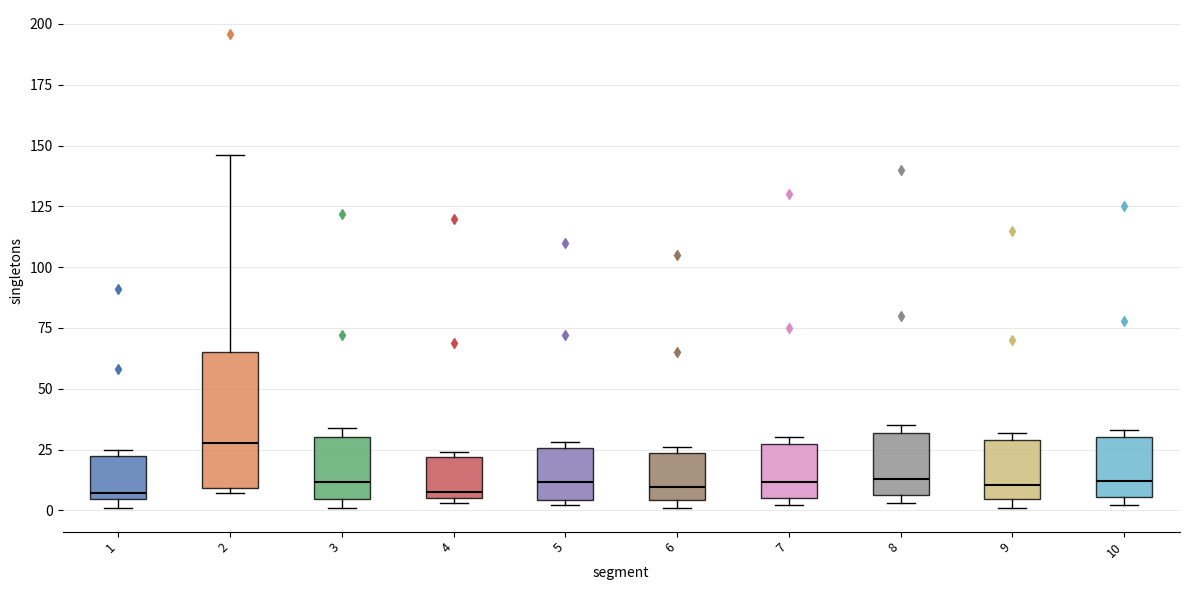

Where is the lower edge of the box at x = 3 on the y-axis? The values are not printed on the chart, so give them approximately, as read against the axis.

5